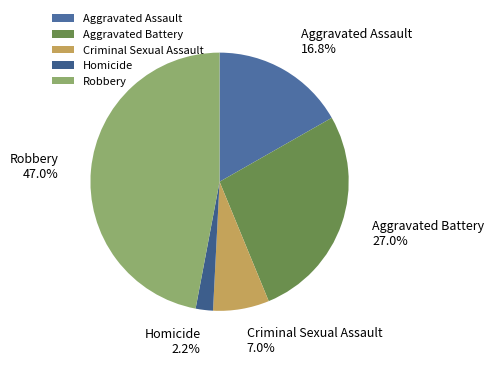

To the nearest percent, what portion does Criminal Sexual Assault represent?

7%